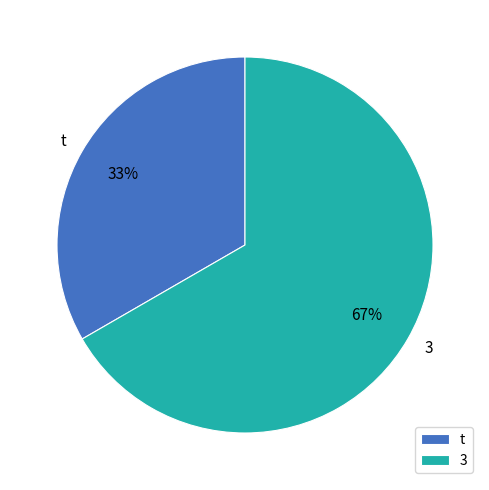

To the nearest percent, what is the combined percentage of 3 and t?

100%